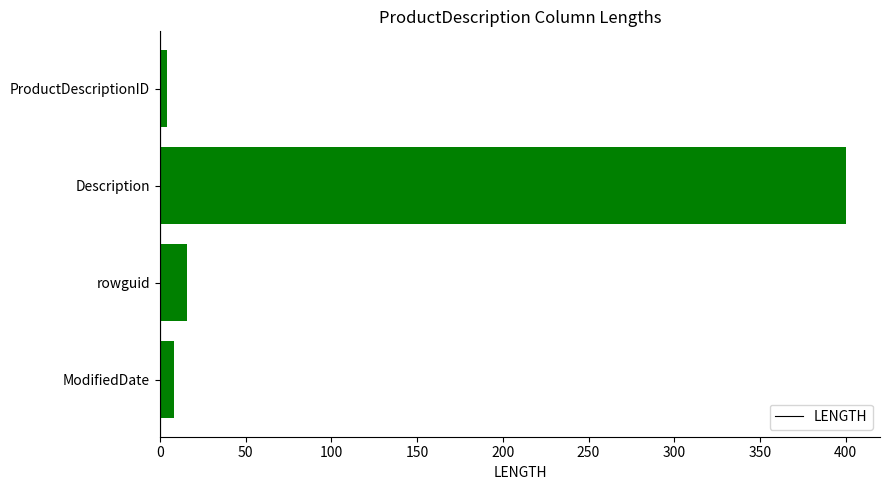

How many data points does each series have?

4